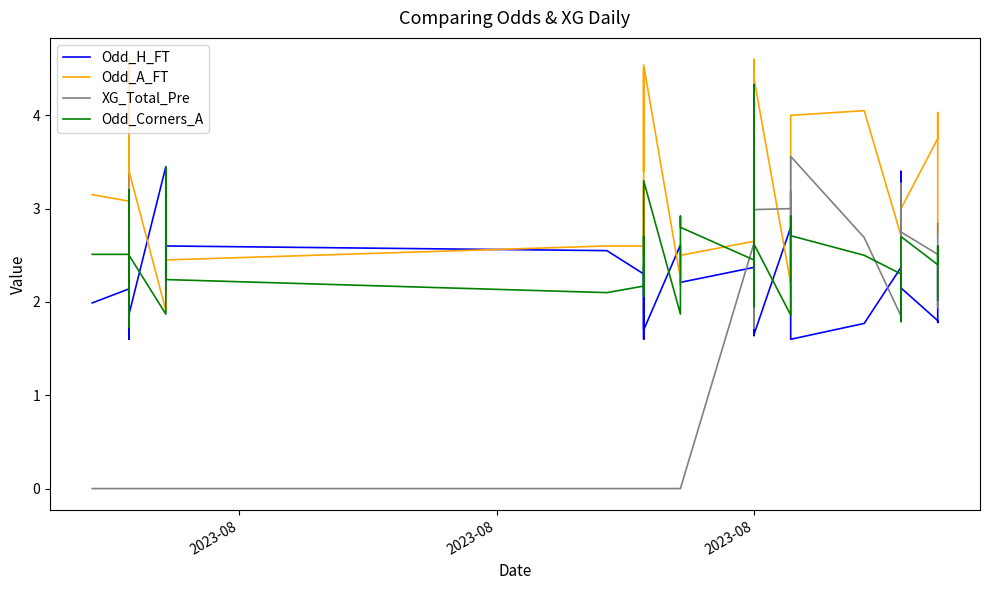

What is the value of the Odd_A_FT point at the 16th from the left?

3.4